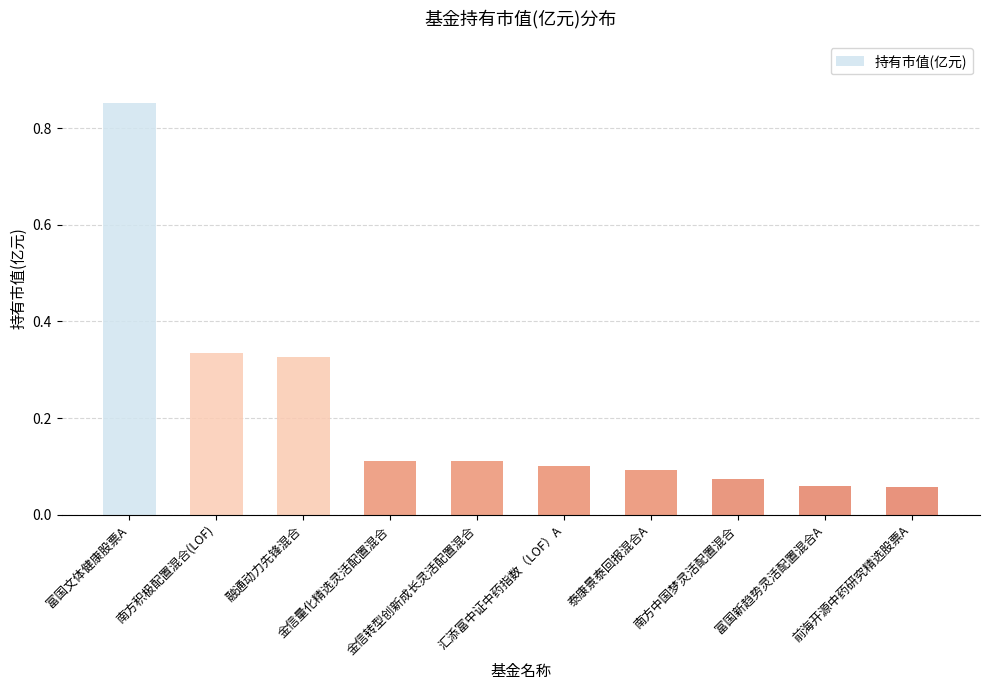

What is the sum of all values?

2.1